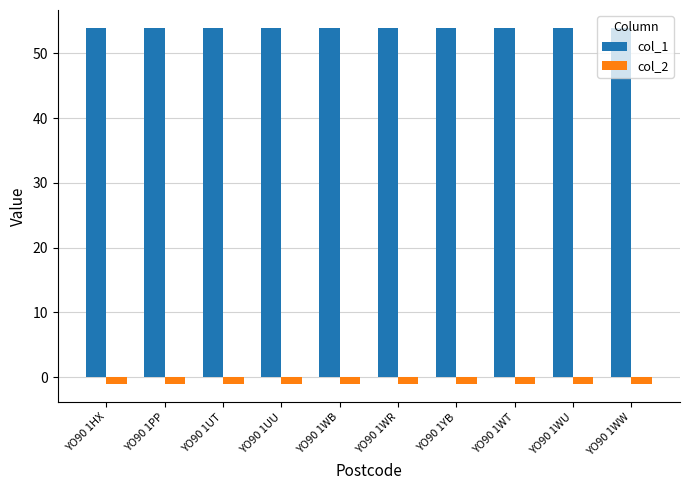

Which series has the largest total across all categories?

col_1